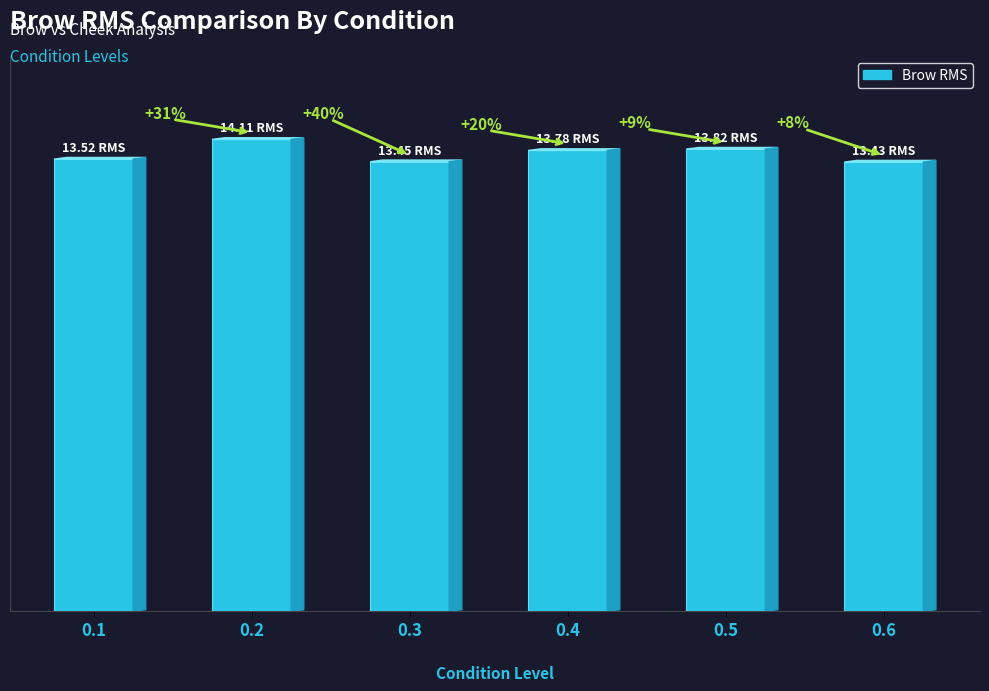

Does the chart contain any negative values?

No